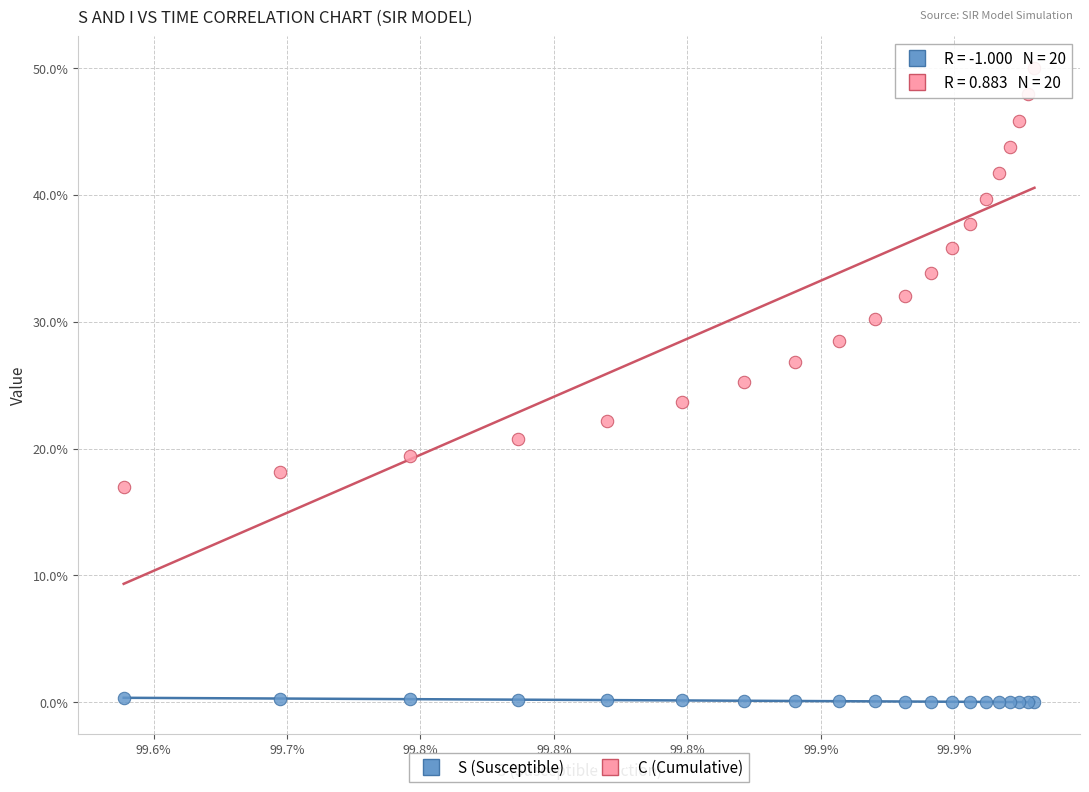

What are all the series names shown in the legend?

S (Susceptible), C (Cumulative)